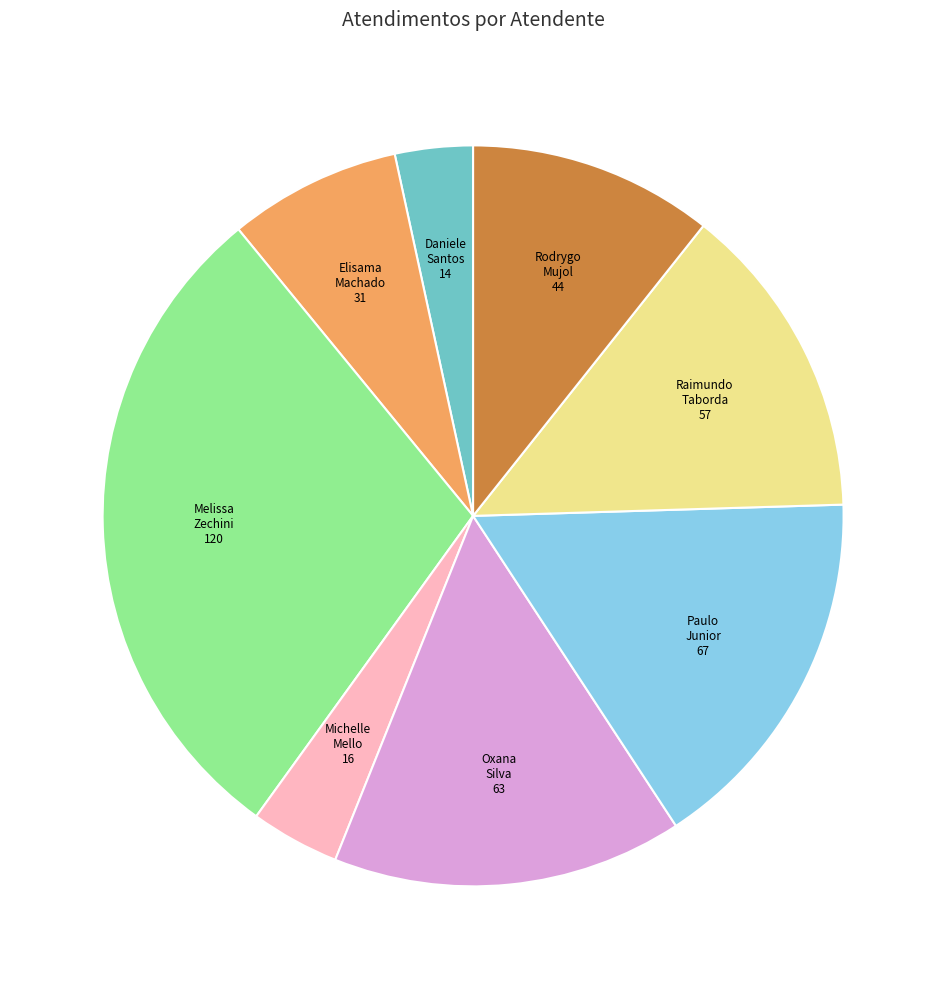

How many segments does this pie chart have?

8